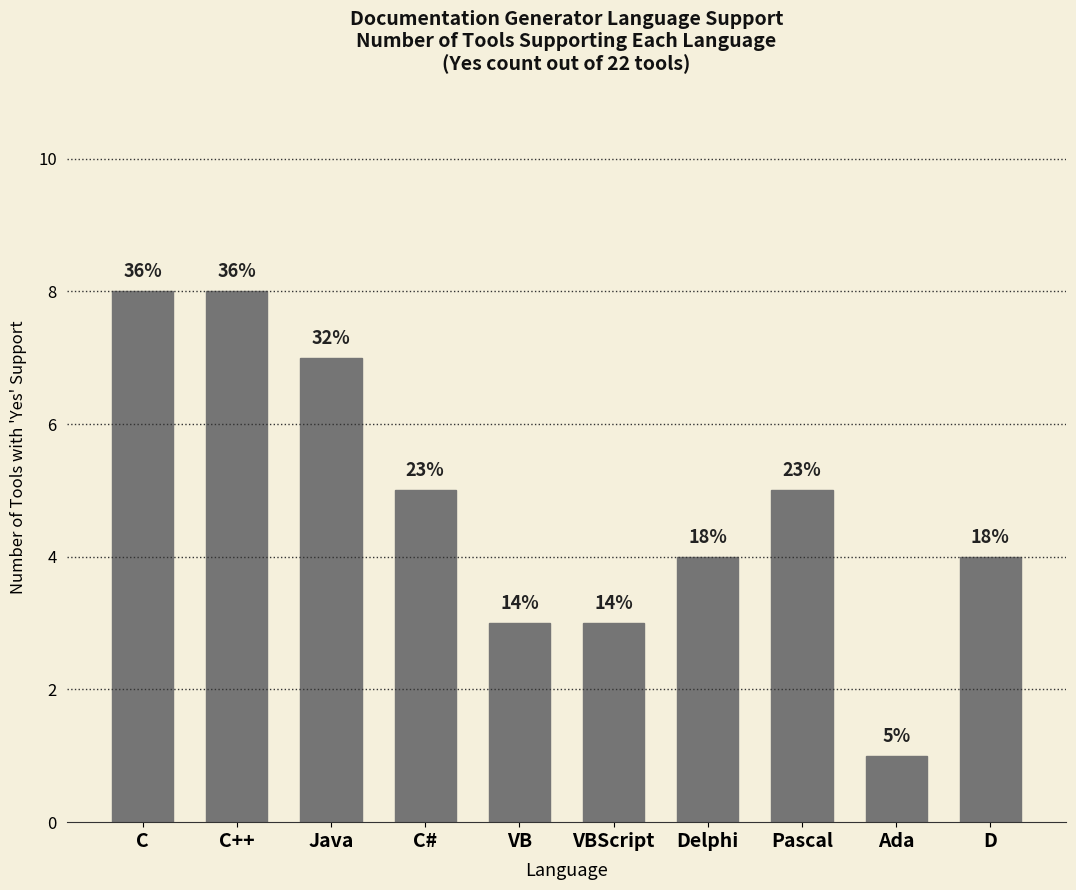

Count the values in the range 3 to 7.

7